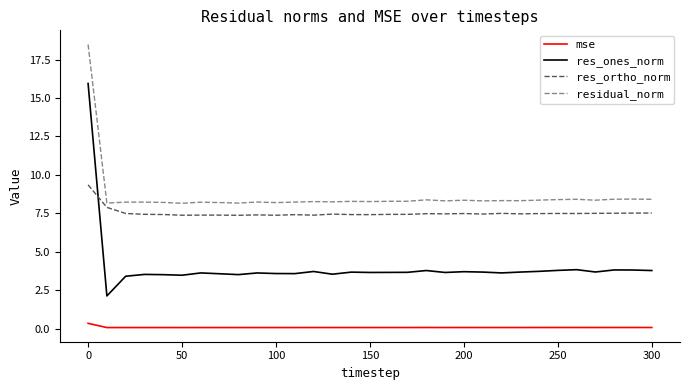

True or false: residual_norm and res_ones_norm cross at least once.

False